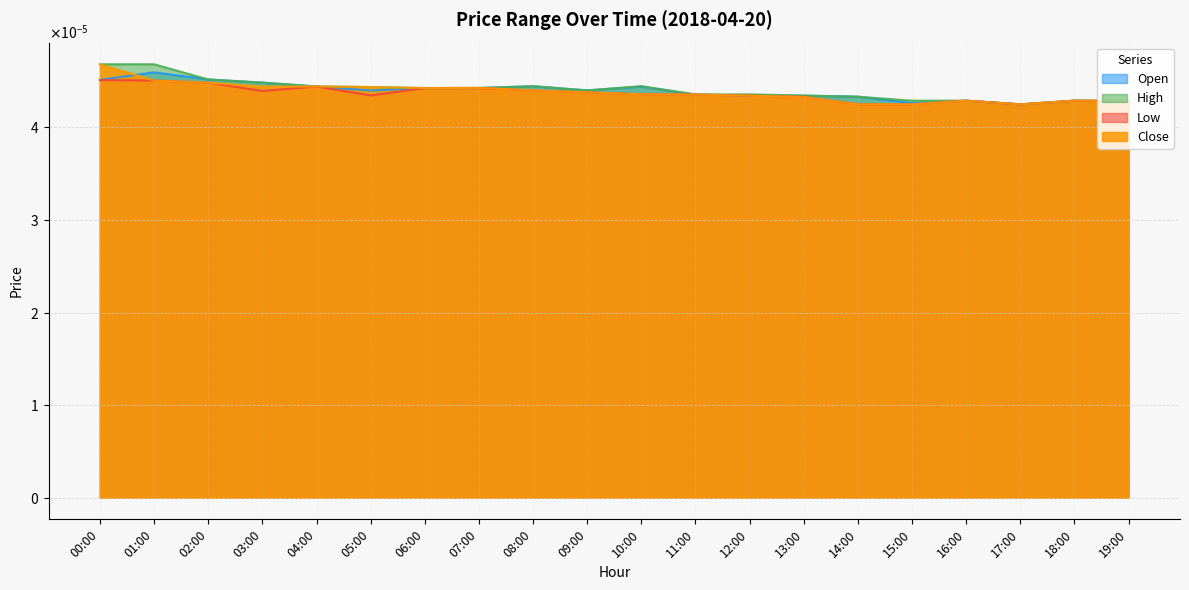

Is it true that Low equals 0.0 at 18:00?

False